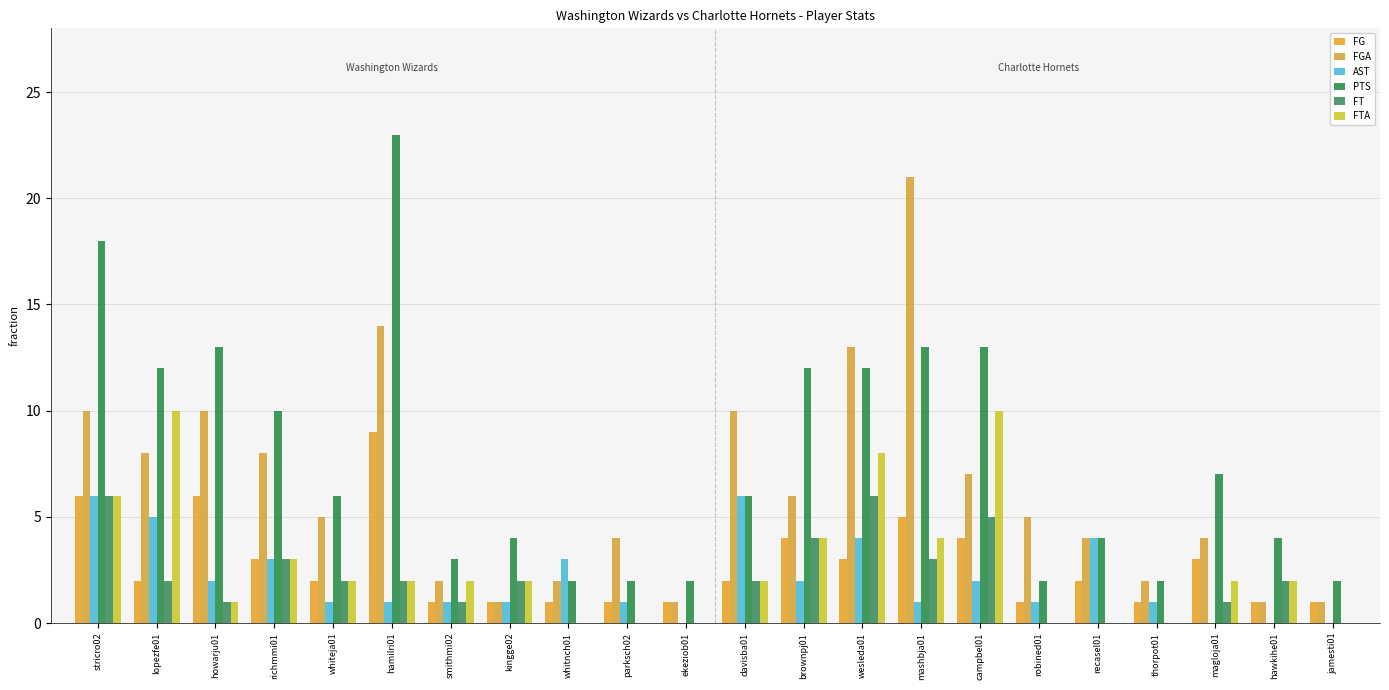

What position from the right is recasel01?

5